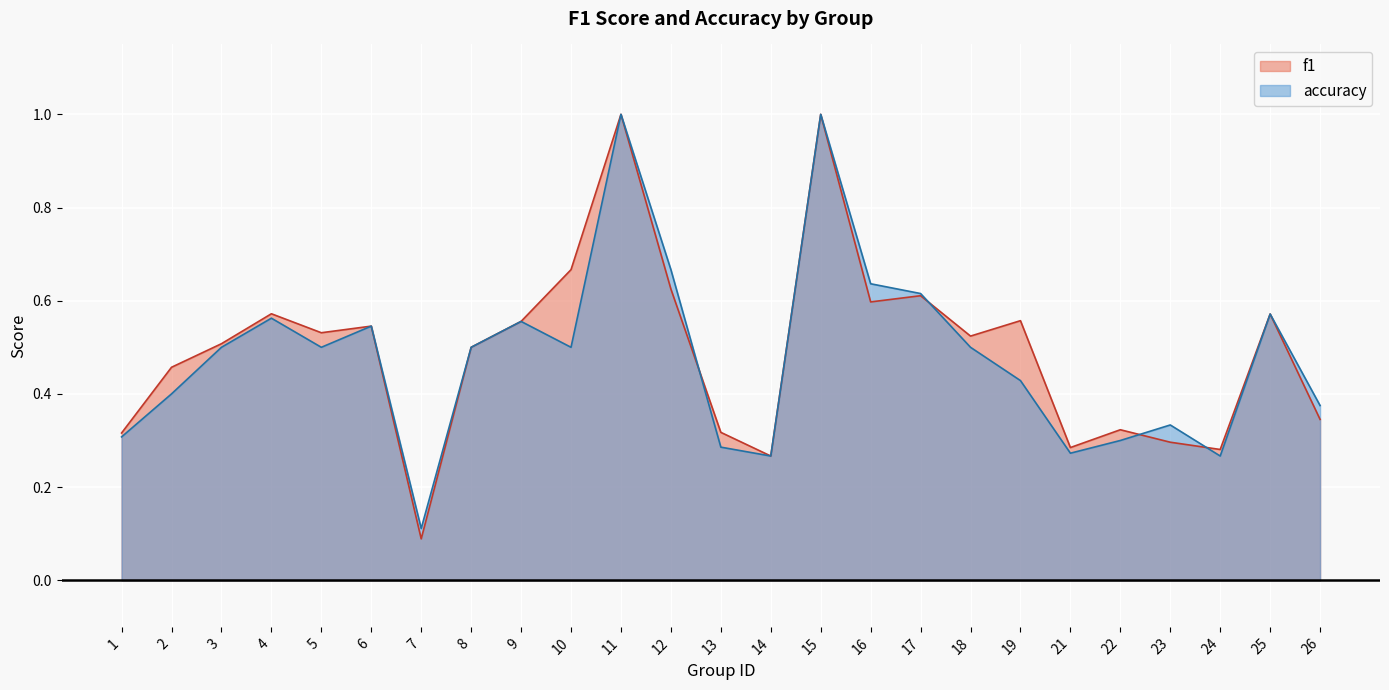

At 2, list the series in order from smallest to largest.

accuracy, f1